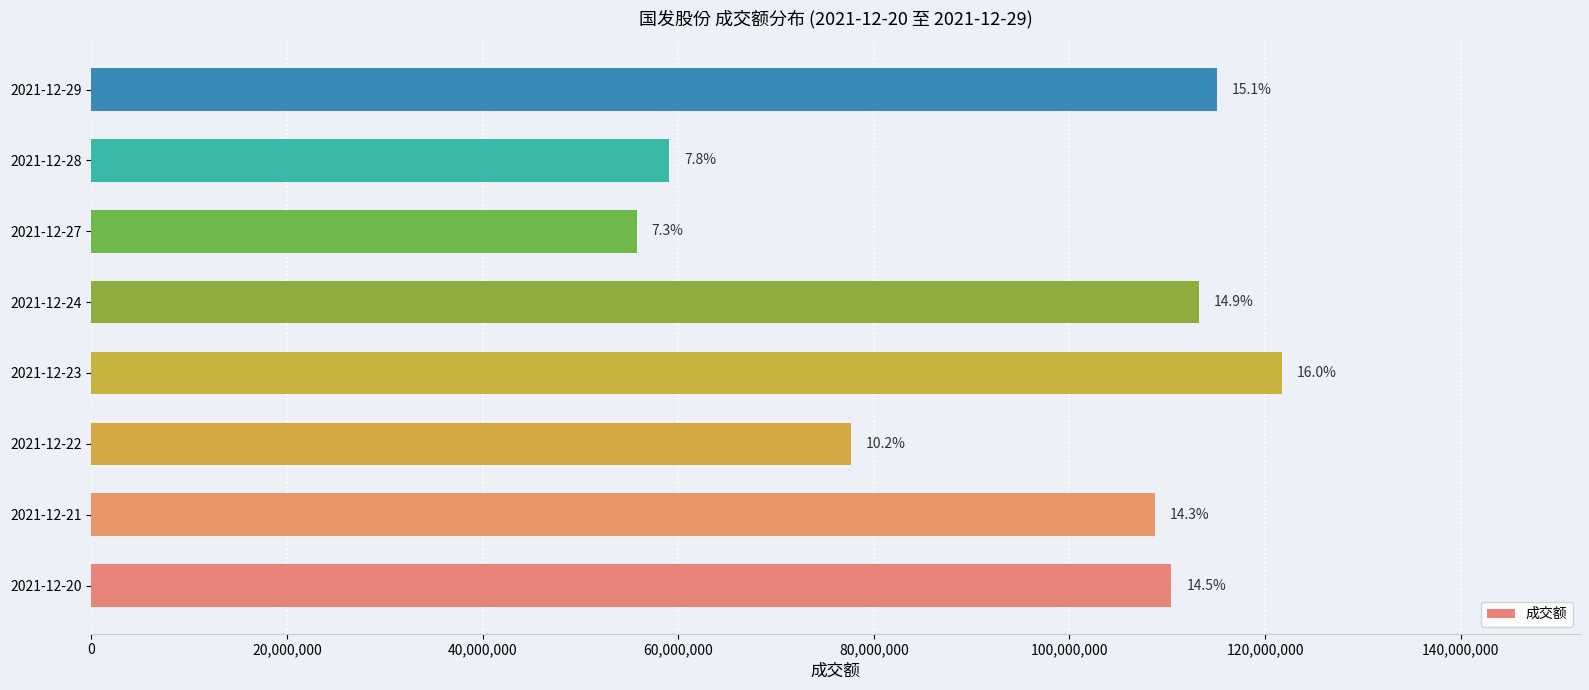

How many bars are there in total?

8